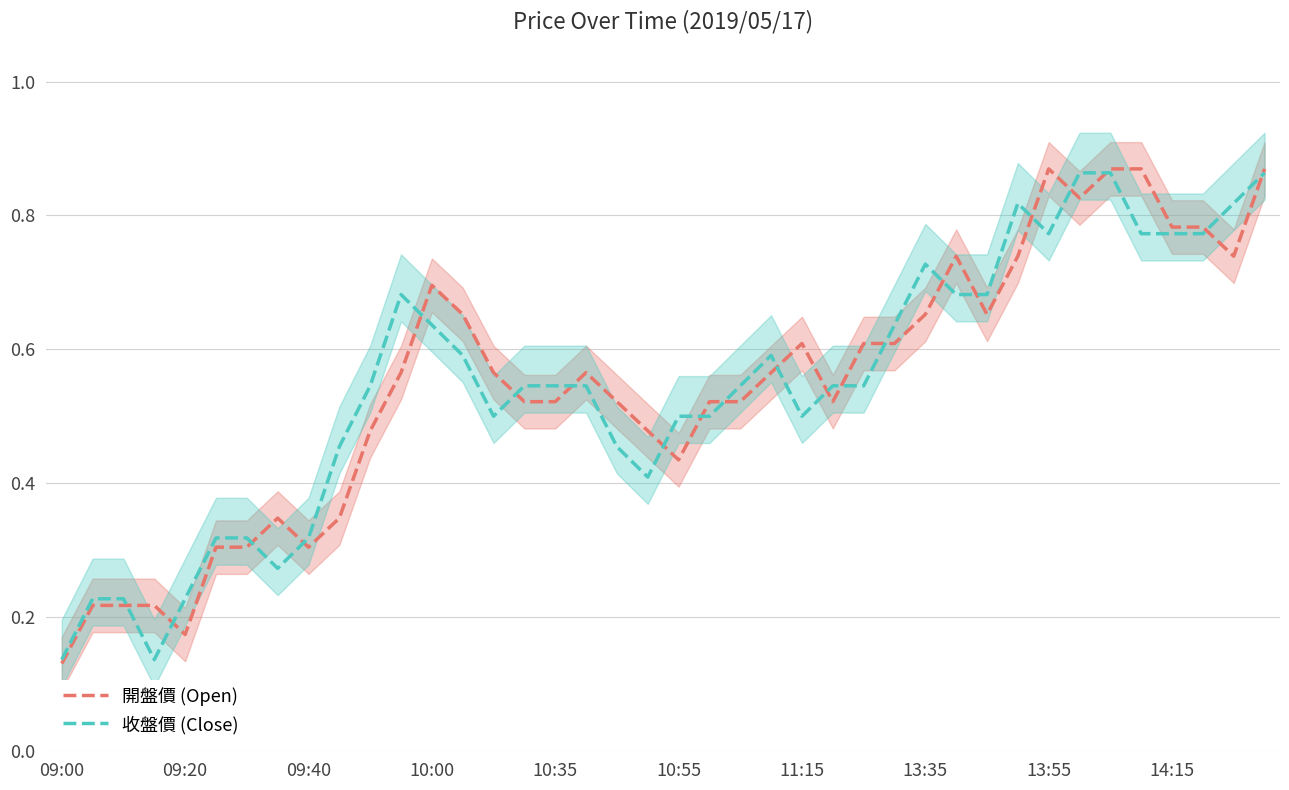

After their last crossing, which series has the higher values: 收盤價 (Close) or 開盤價 (Open)?

開盤價 (Open)